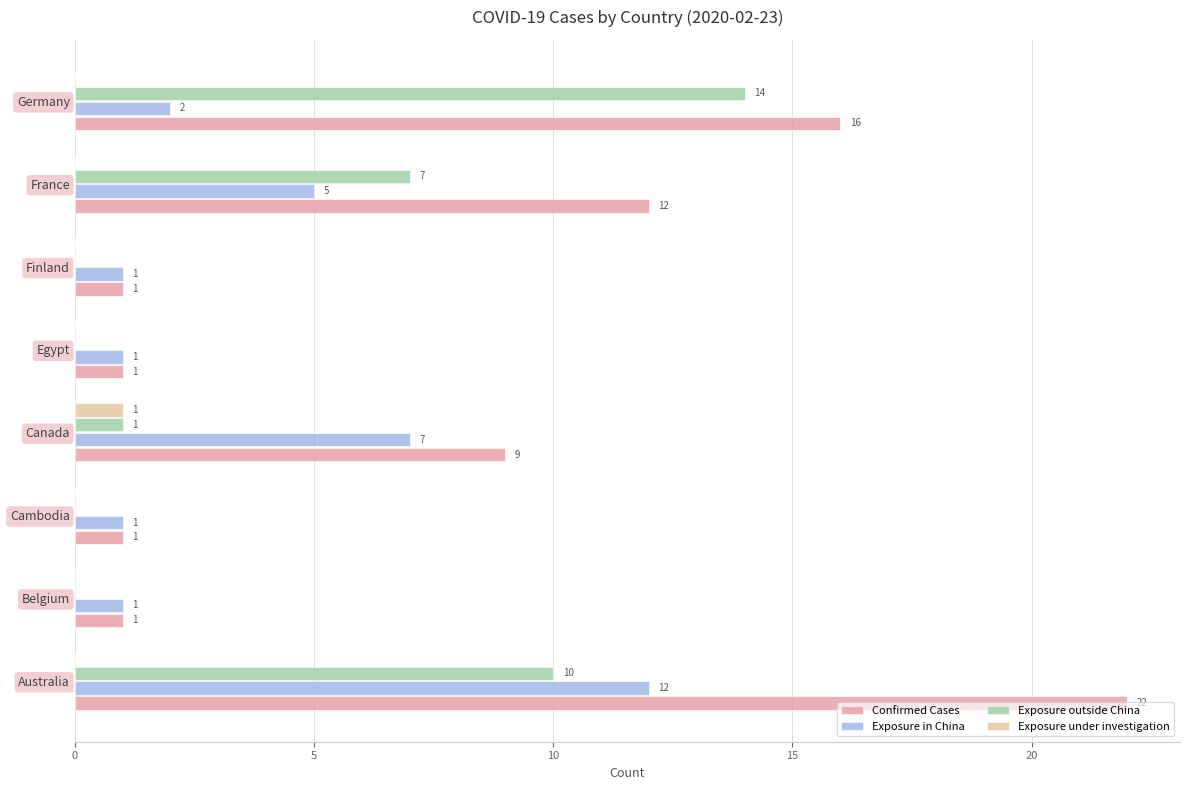

At which label is Exposure outside China closest to 7?

France